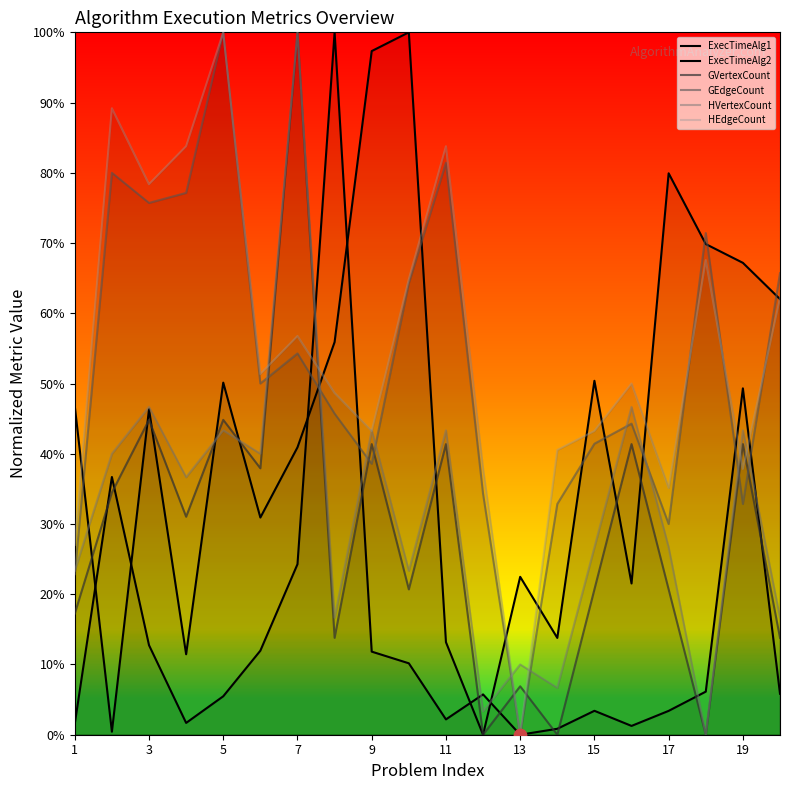

At how many categories does at least one series exceed 0?

20